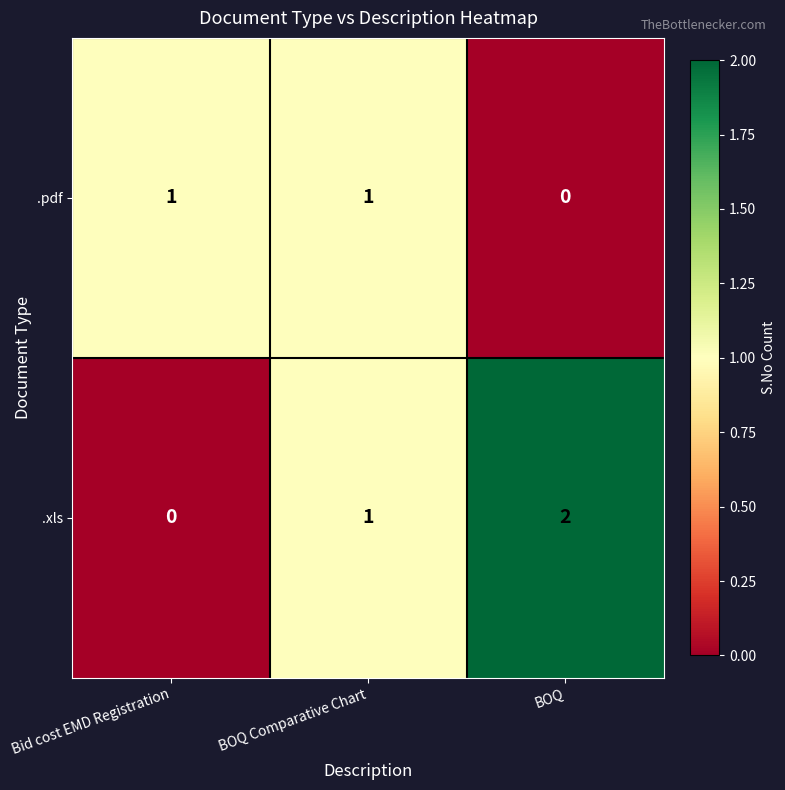

How many distinct data groups are displayed?

2